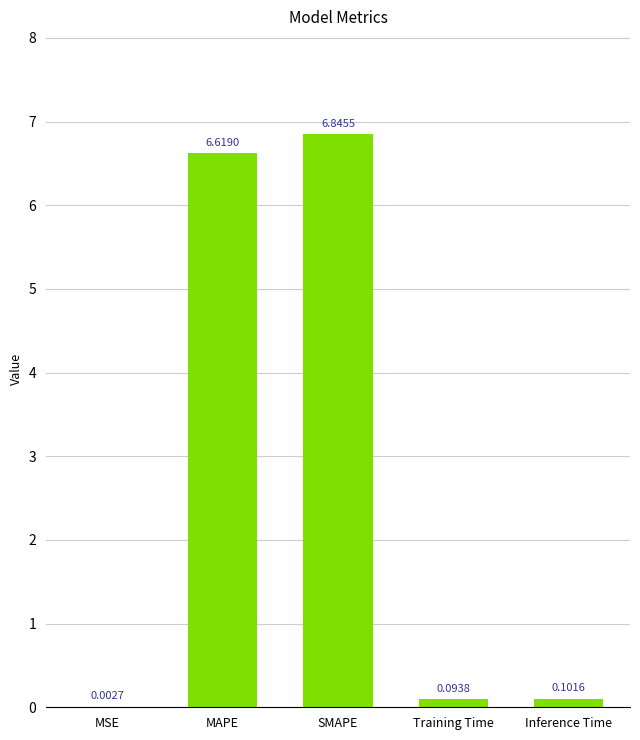

What is the sum of all values?

13.7